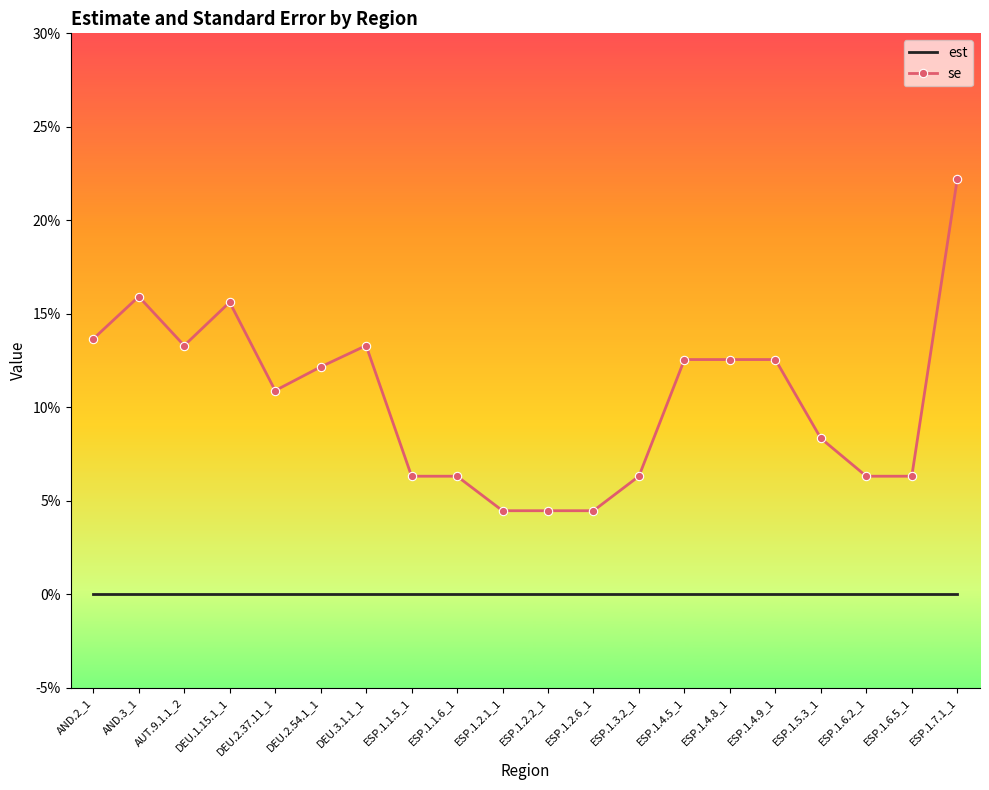

Rank the series by their maximum value, from lowest to highest.

est, se